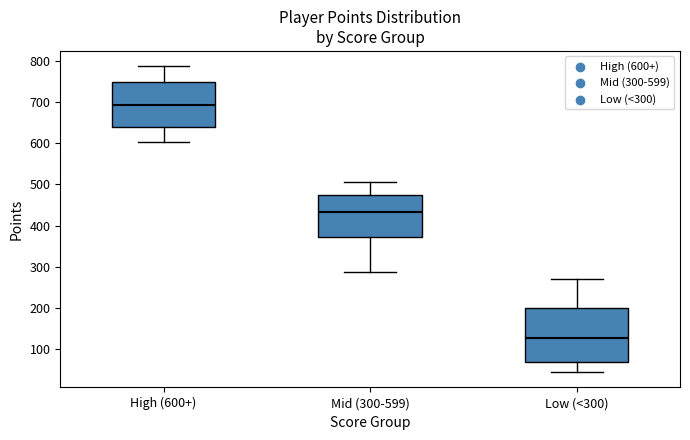

Which box is the tallest, from its lower edge to its upper edge?

Low (<300)